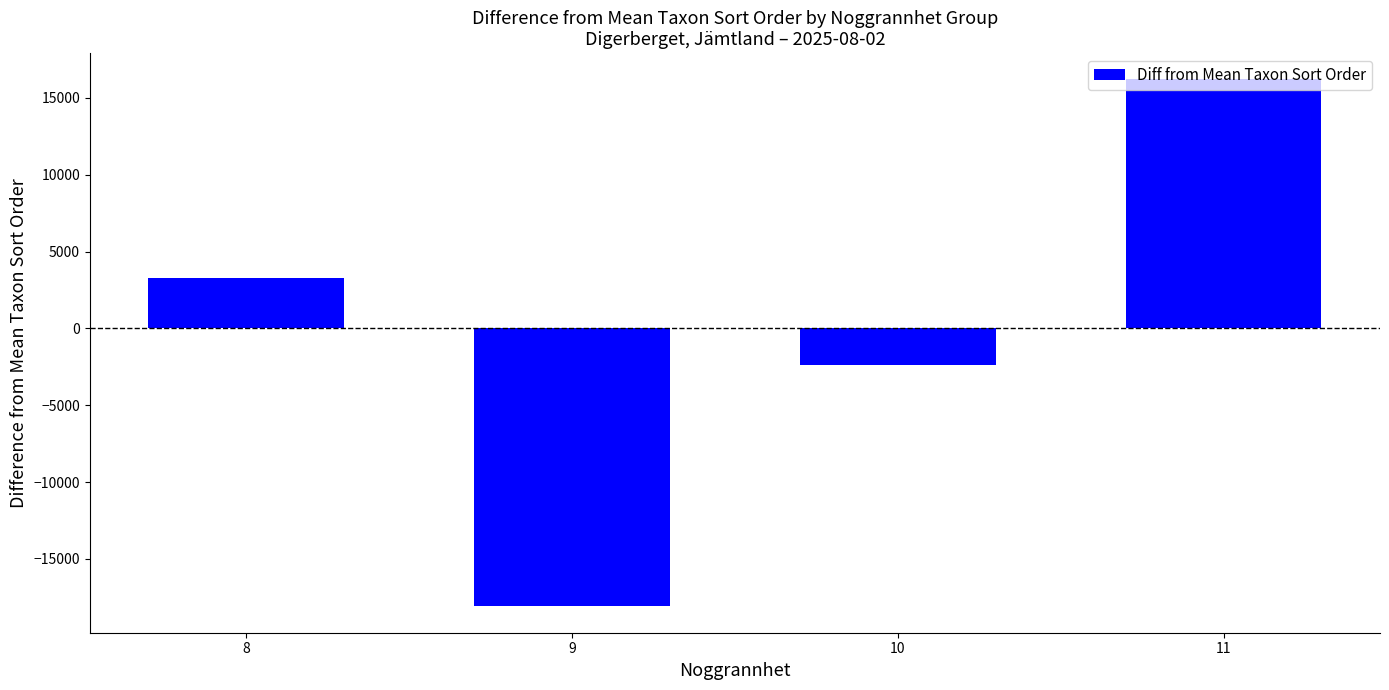

Reading right to left, what are all the values shown in this chart?

16197.7	-2412.0	-18091.3	3265.7